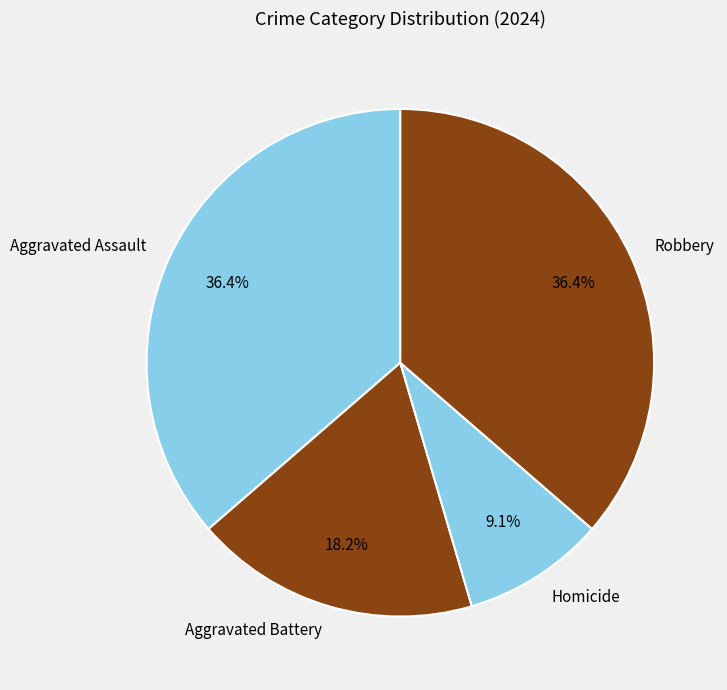

Combined, what portion of the pie is Homicide and Aggravated Assault?

45.5%